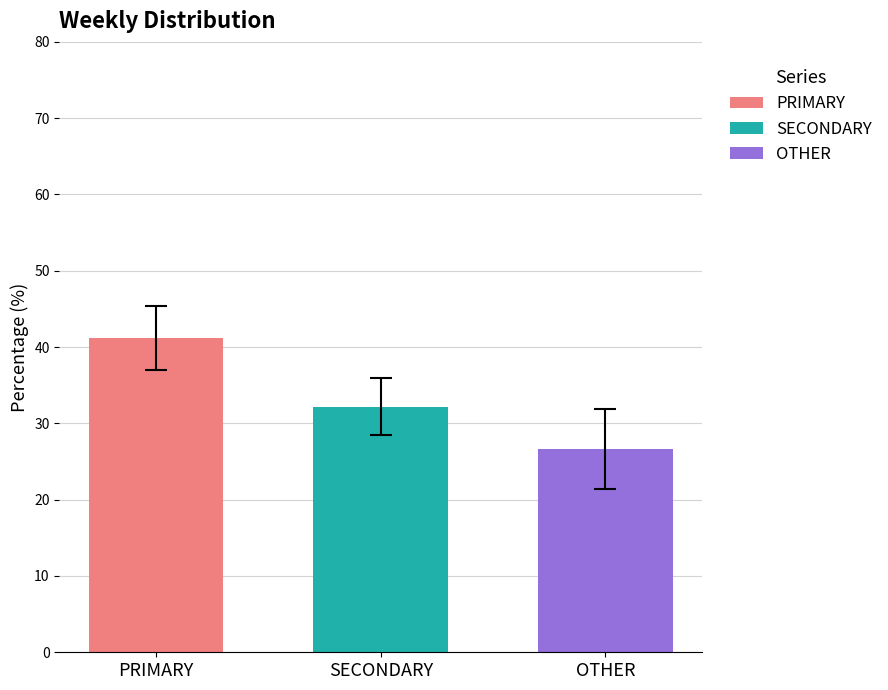

Which series has the largest range (max minus min)?

PRIMARY